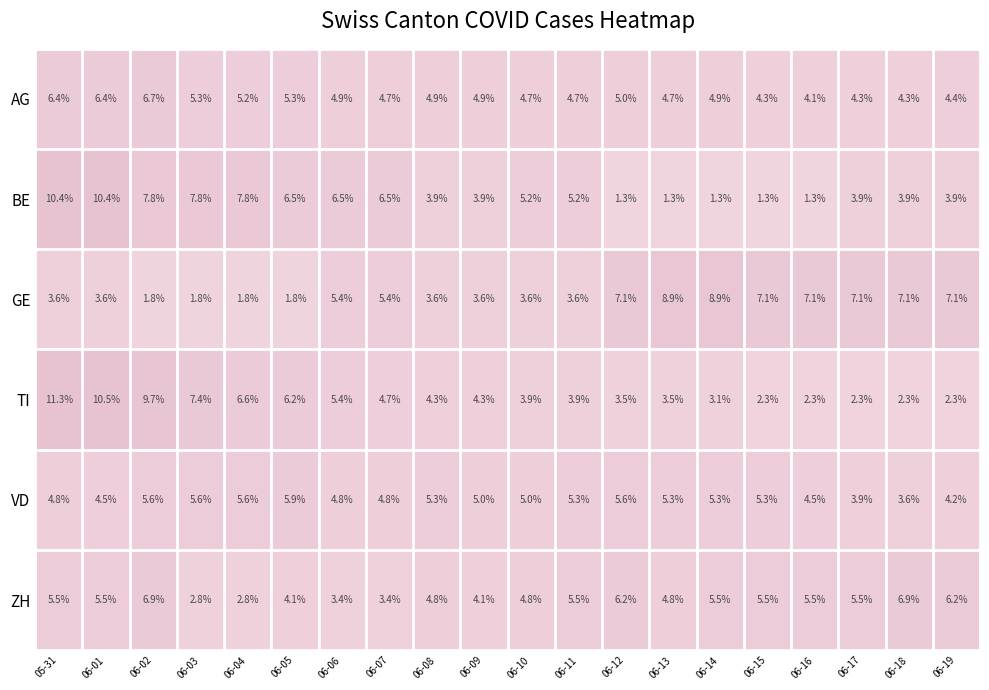

What is the sum of all GE values?

100.0